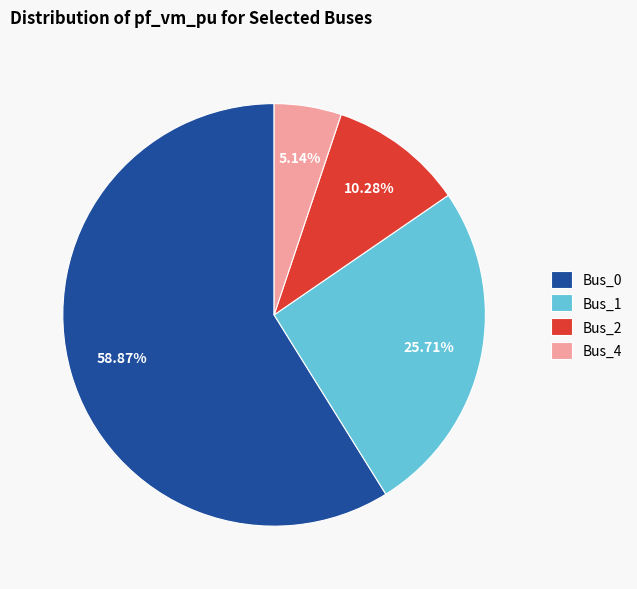

Does any single category account for the majority?

Yes